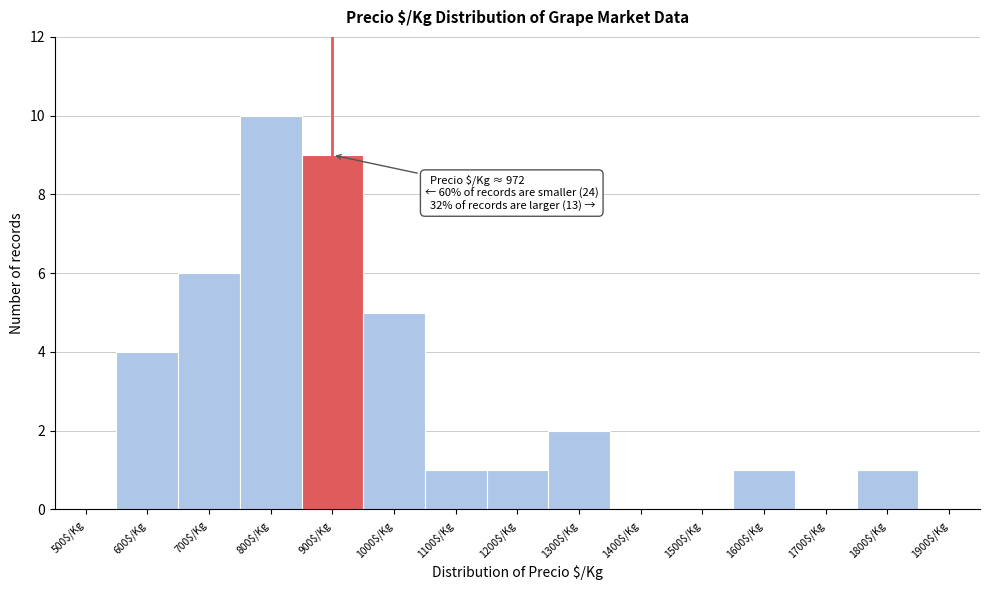

At which category does the chart reach its peak across all series?

800$/Kg